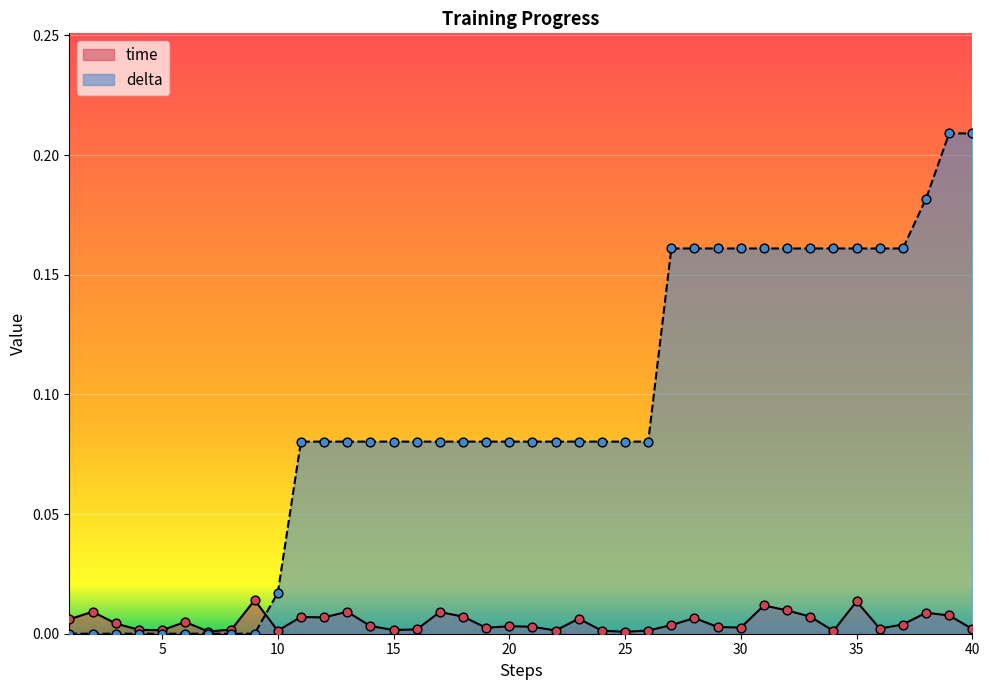

At which category is the sum across all series the highest?

39